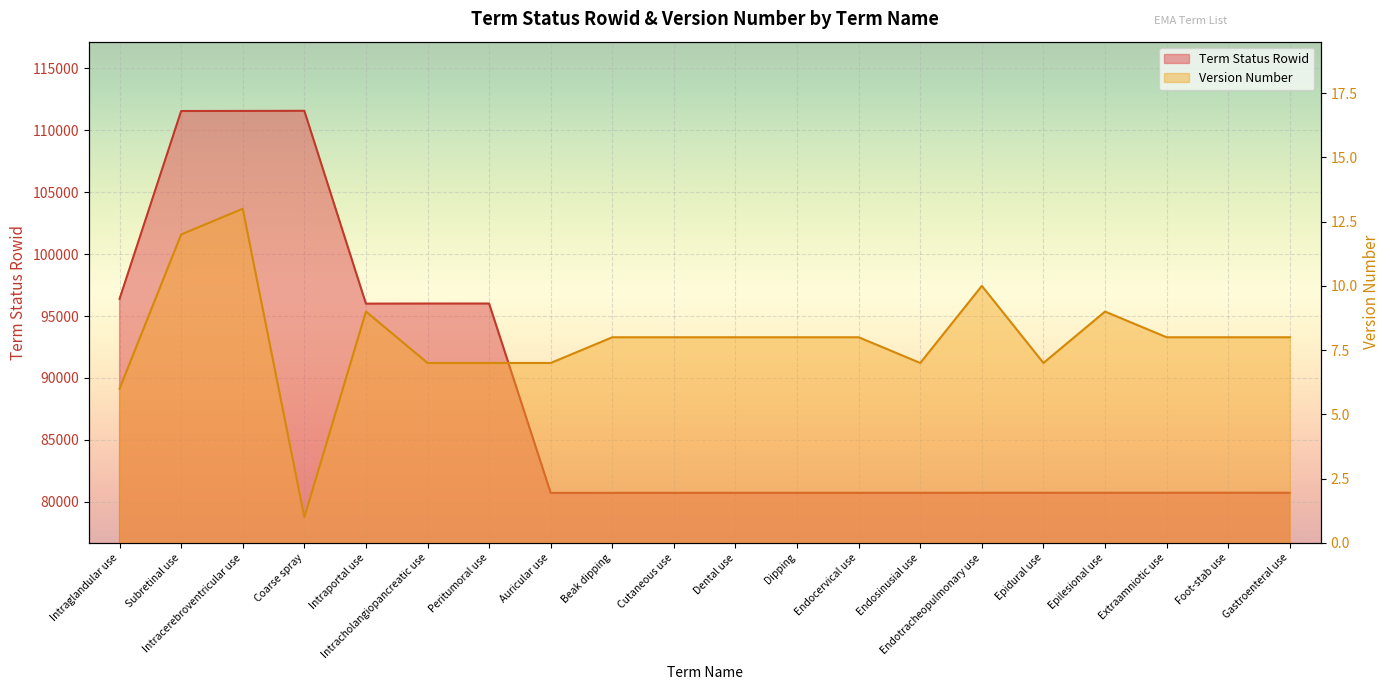

What is the approximate value of Term Status Rowid at Epilesional use, to the nearest 50?

80750